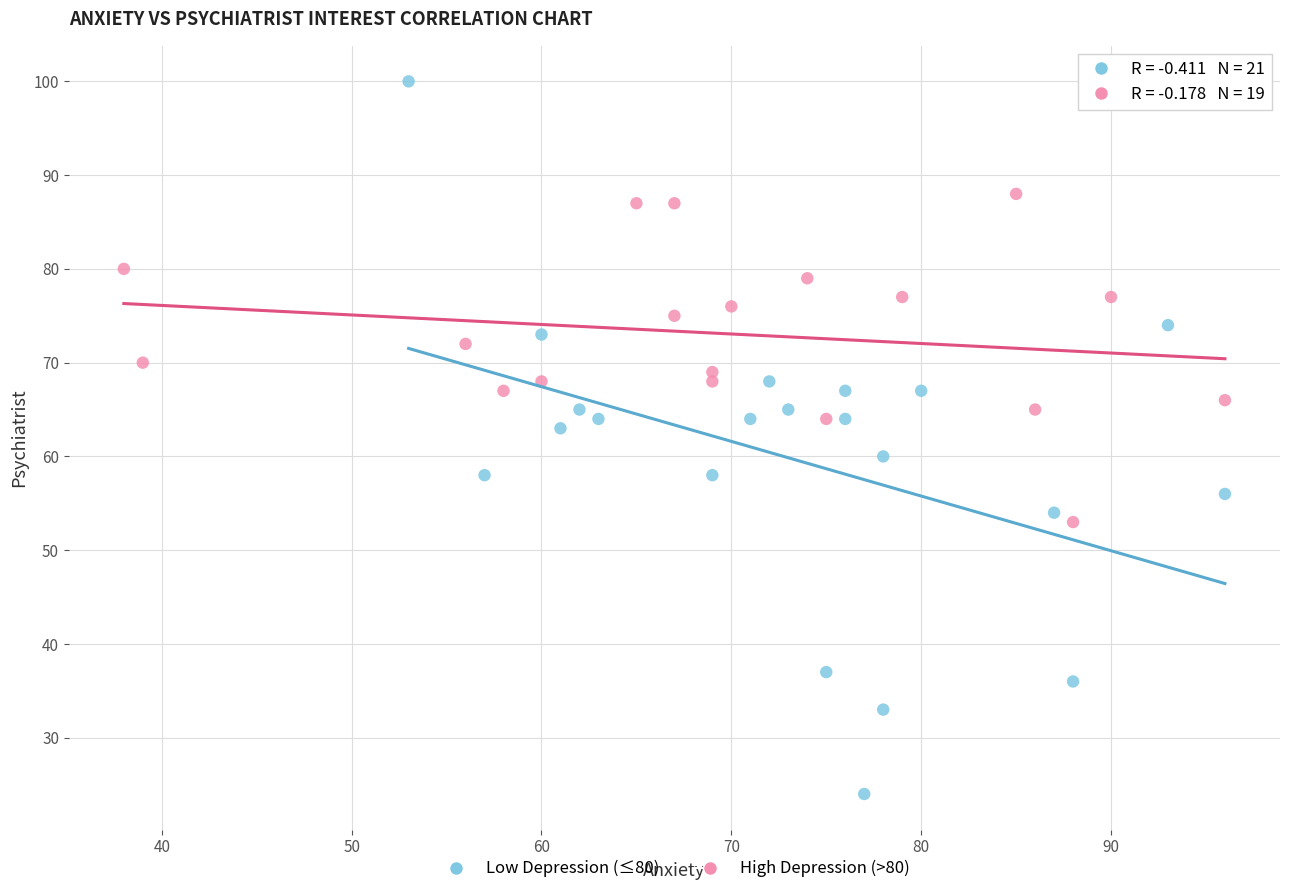

What are all the series names shown in the legend?

Low Depression (≤80), High Depression (>80)